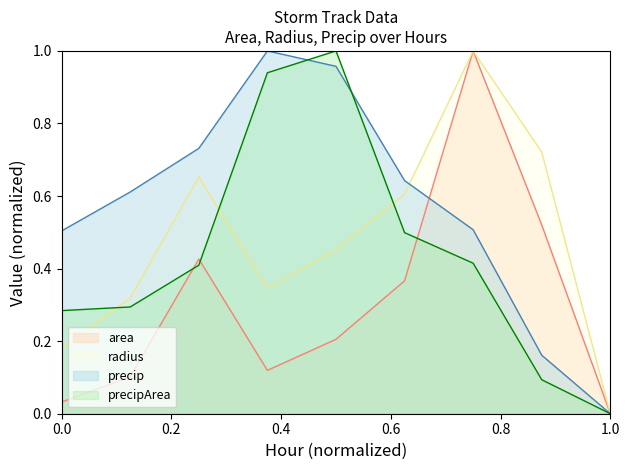

What is the maximum value shown in the chart?

1.0